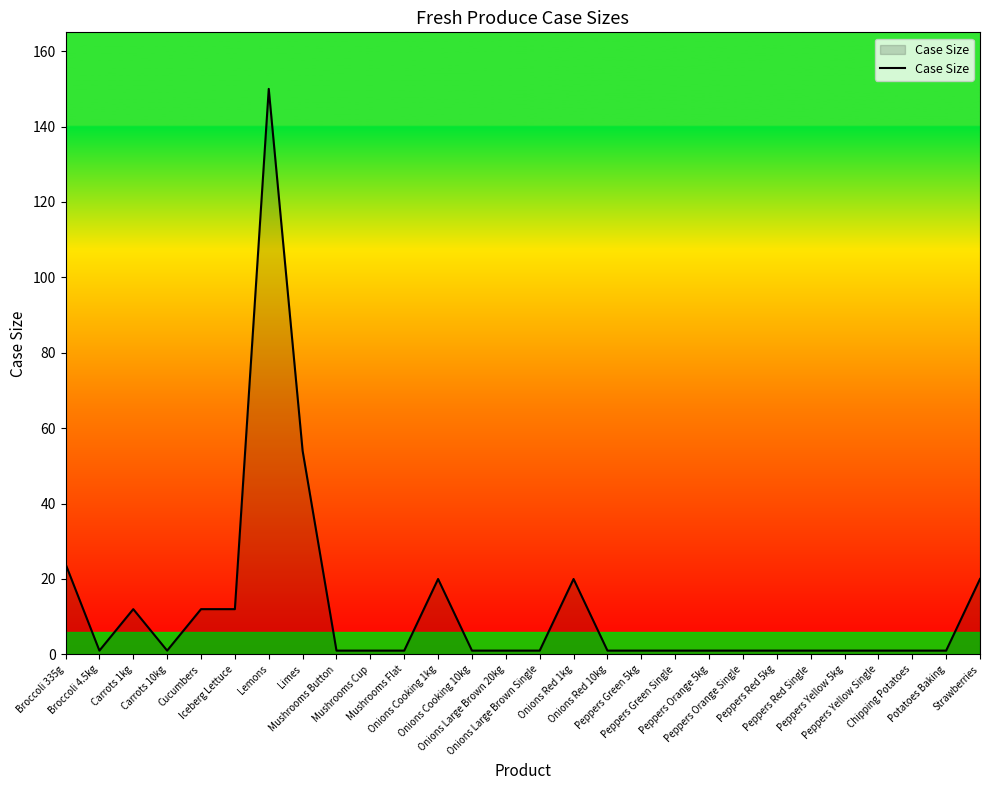

Which label corresponds to the largest value in the chart?

Lemons